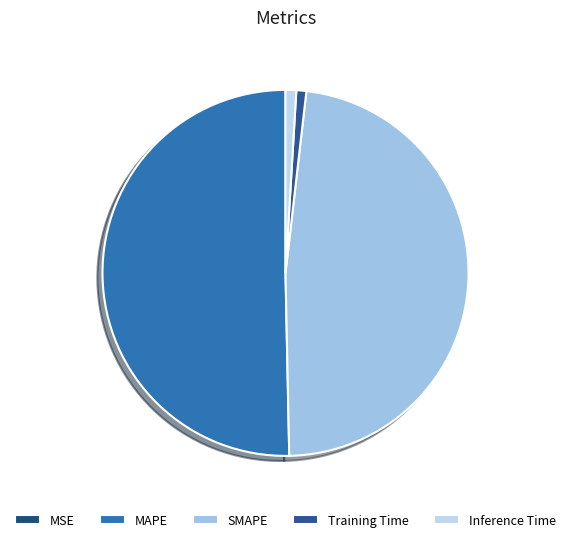

Is it true that Training Time is 10% of the pie?

False